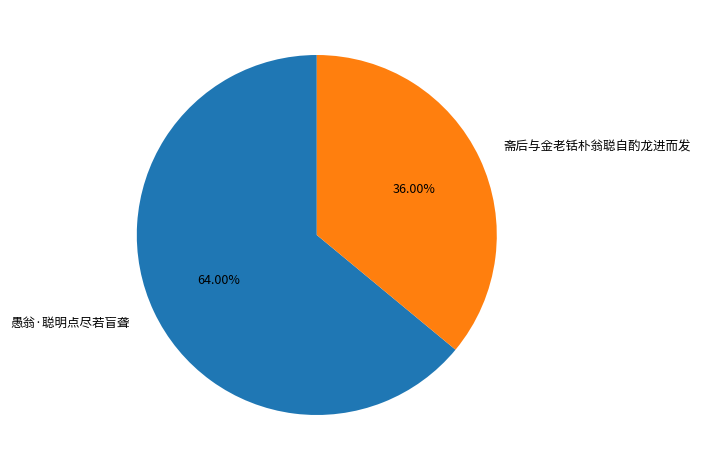

Is it true that 斋后与金老铦朴翁聪自酌龙进而发 is 36% of the pie?

True